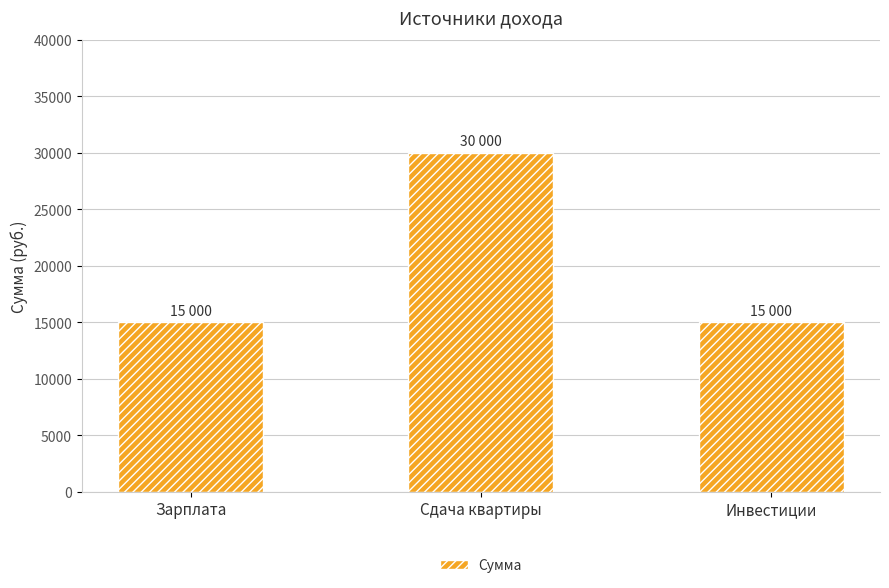

Reading right to left, what are all the values shown in this chart?

Инвестиции=15000	Сдача квартиры=30000	Зарплата=15000